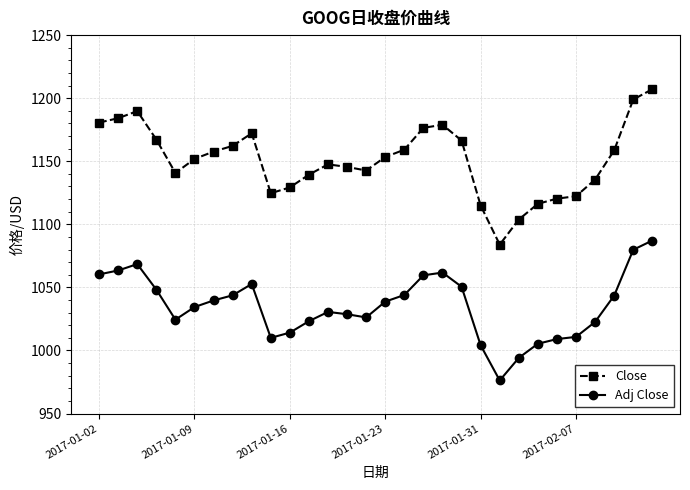

What is the sum of all Adj Close values?

31055.9